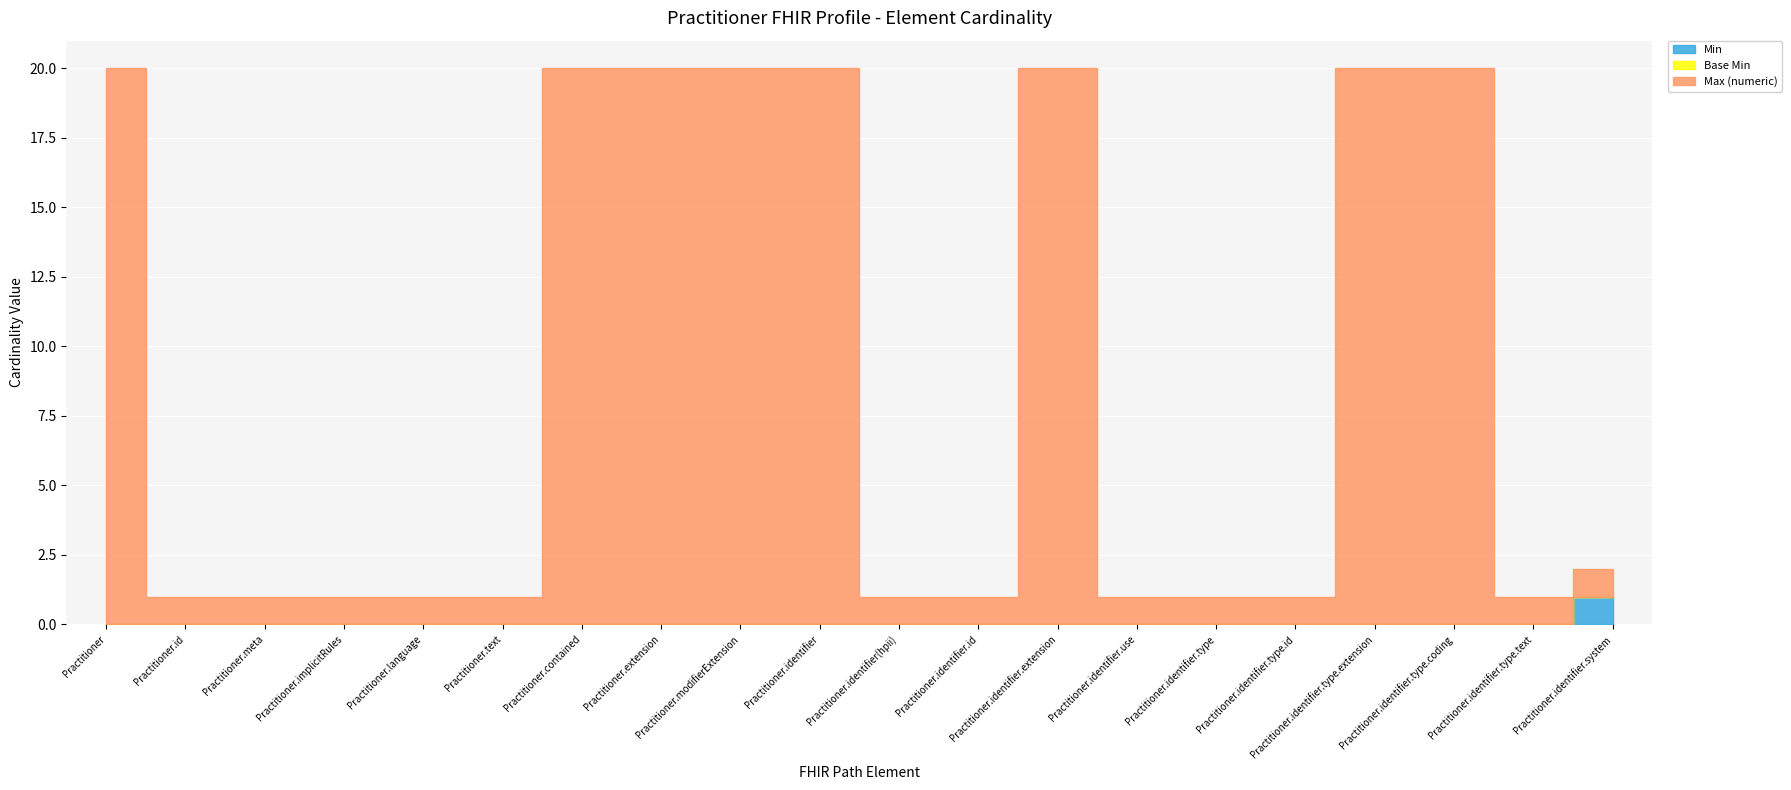

Which category has the lowest value across all series?

Practitioner